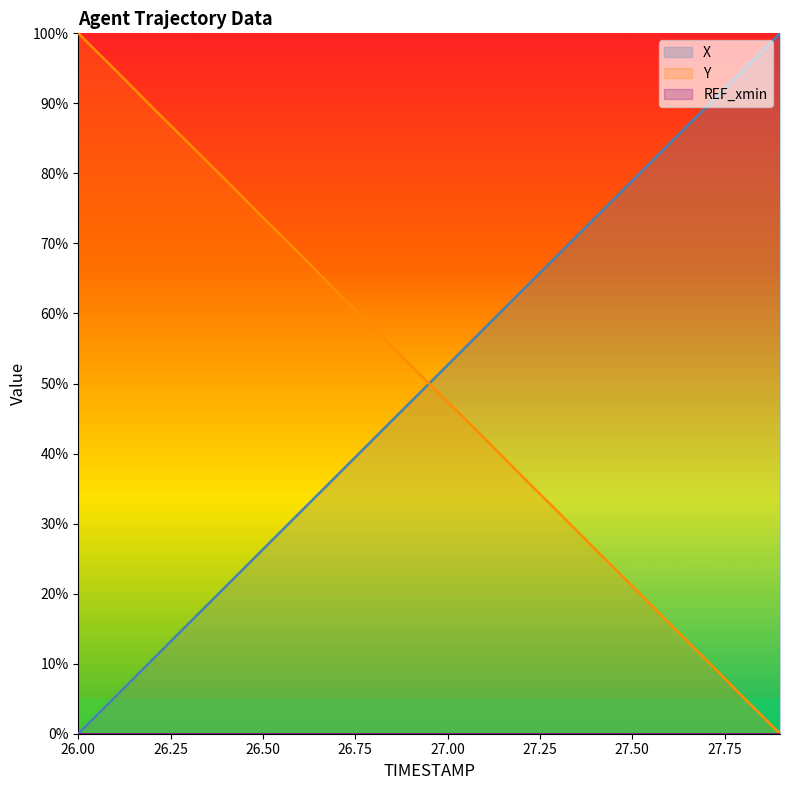

How many times do Y and X cross each other?

1